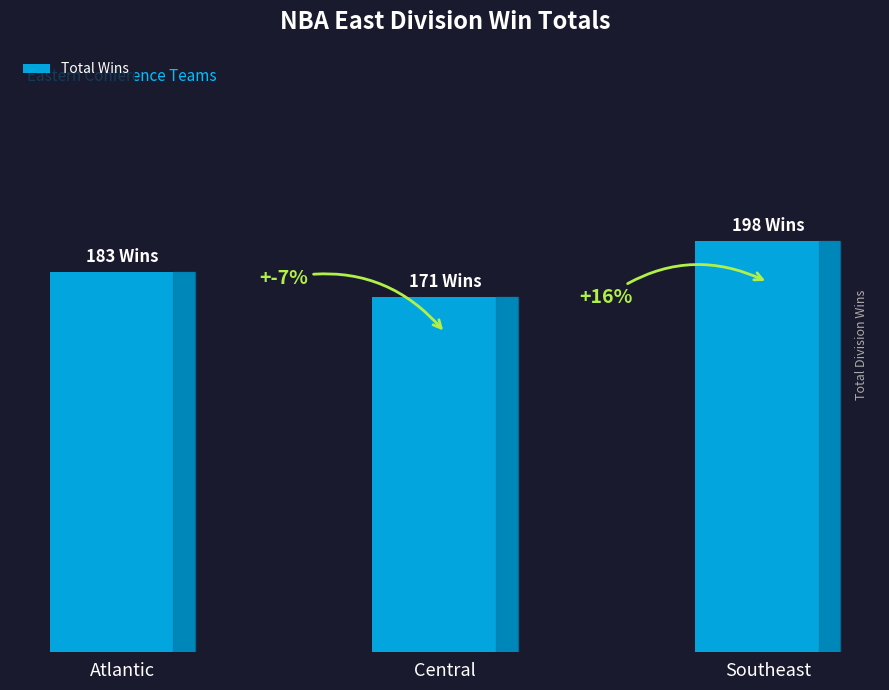

Are the bars horizontal?

No